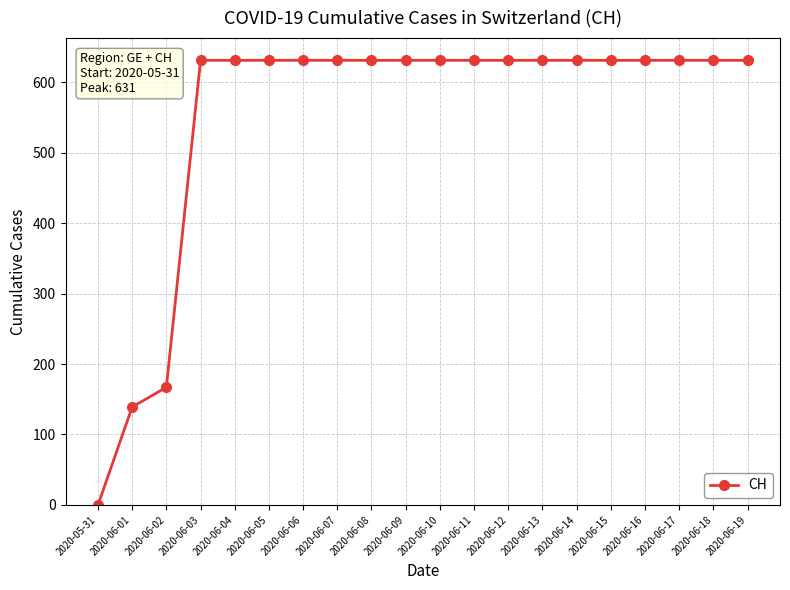

What is the difference between the maximum and minimum values?

631